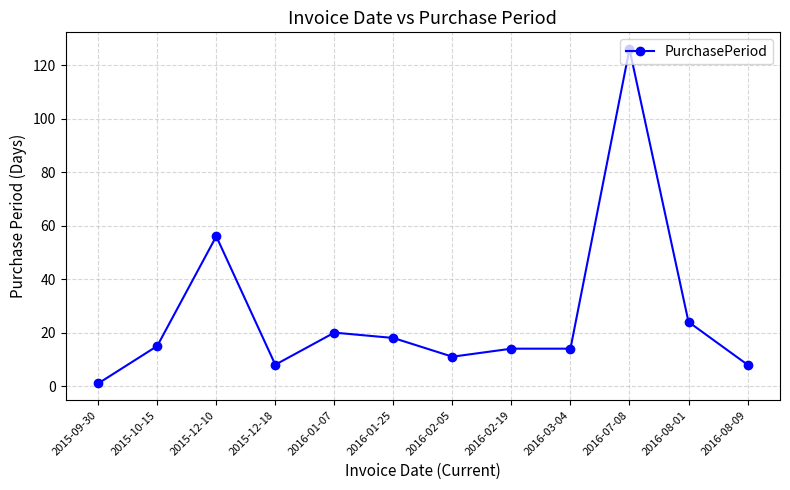

What position from the right is 2015-12-18?

9